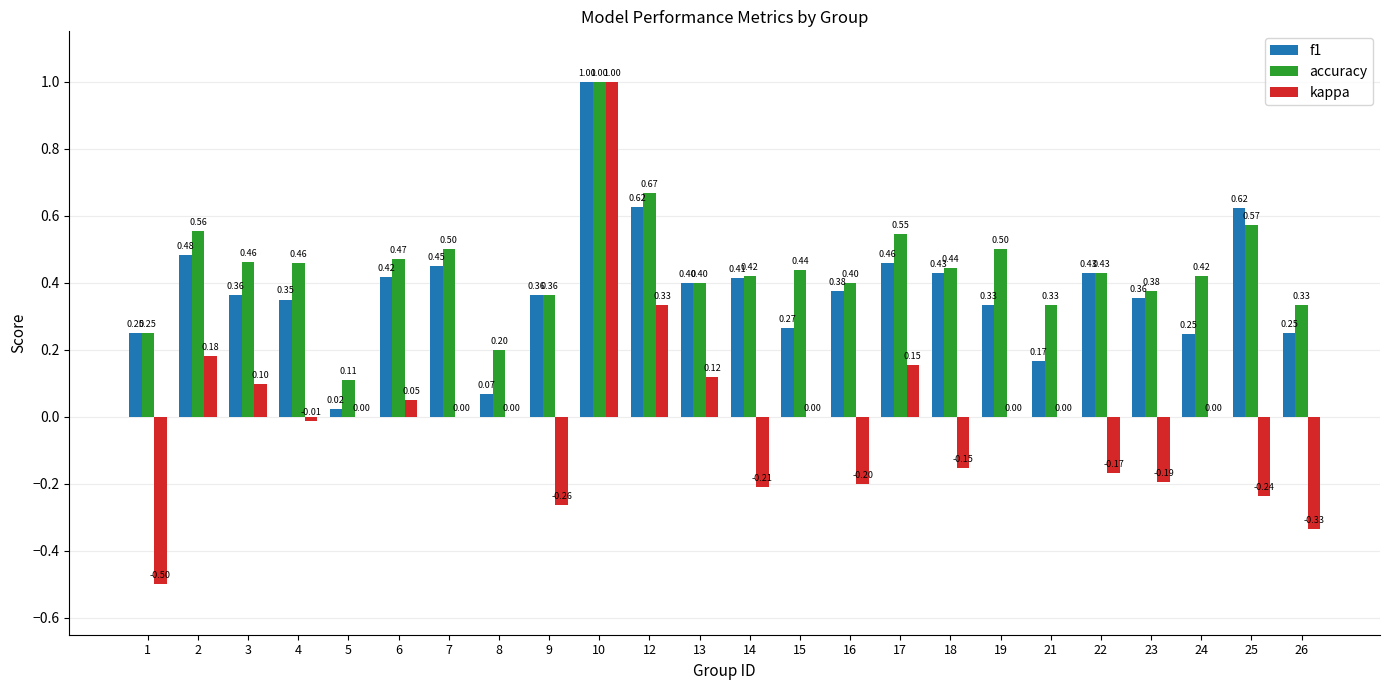

Which series has the largest total across all categories?

accuracy